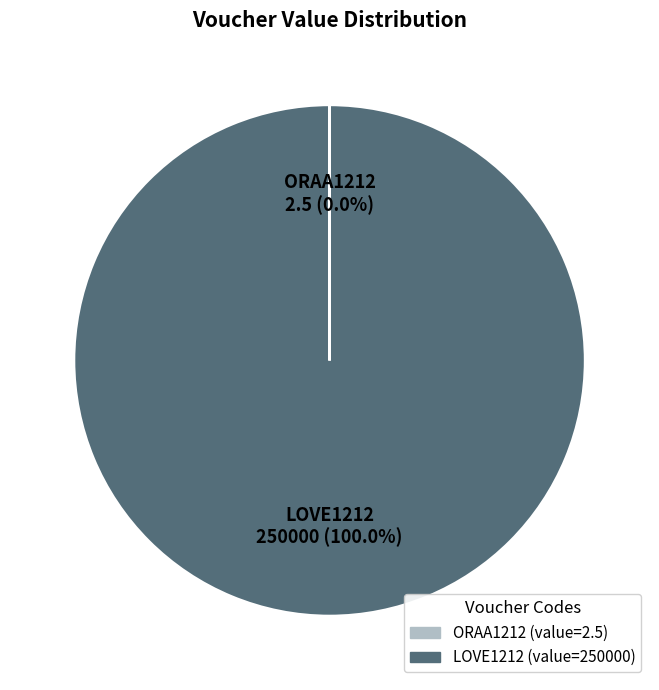

Which category accounts for the majority?

LOVE1212